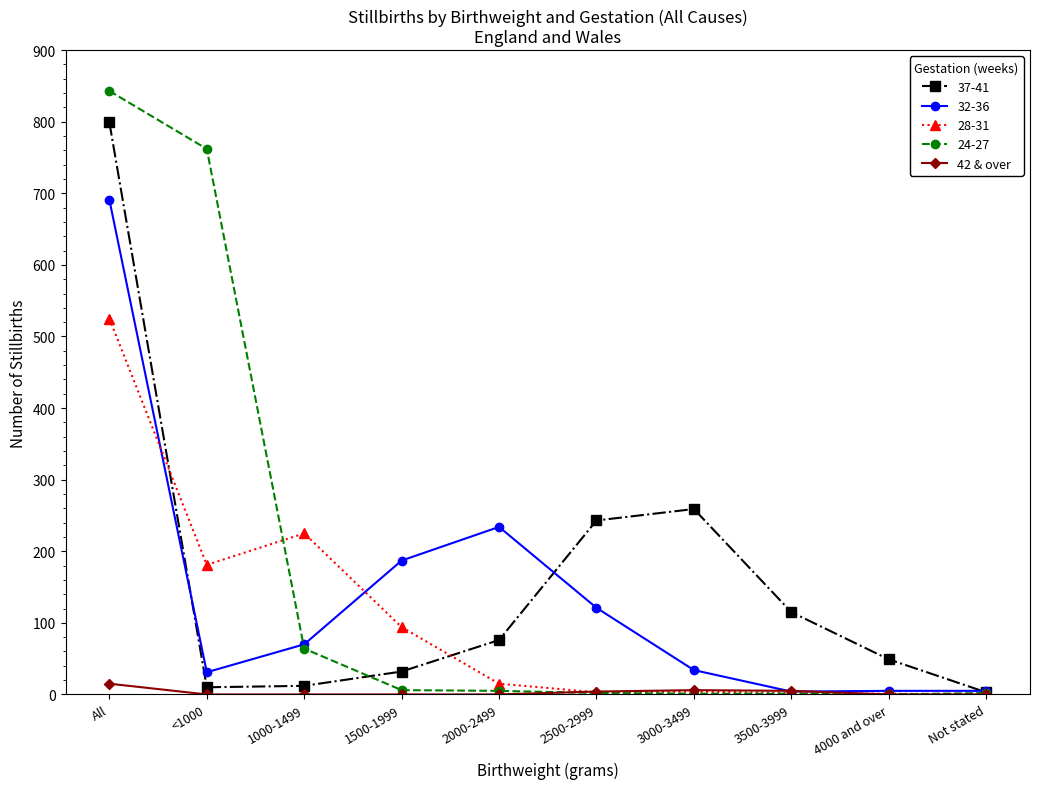

What is the maximum value shown in the chart?

843